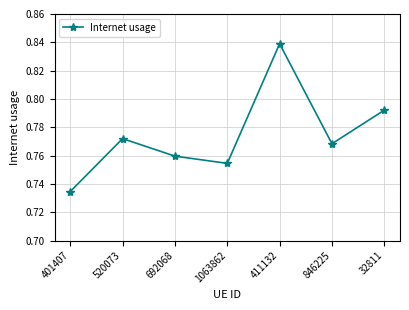

Is this an area chart (filled region under the line)?

No